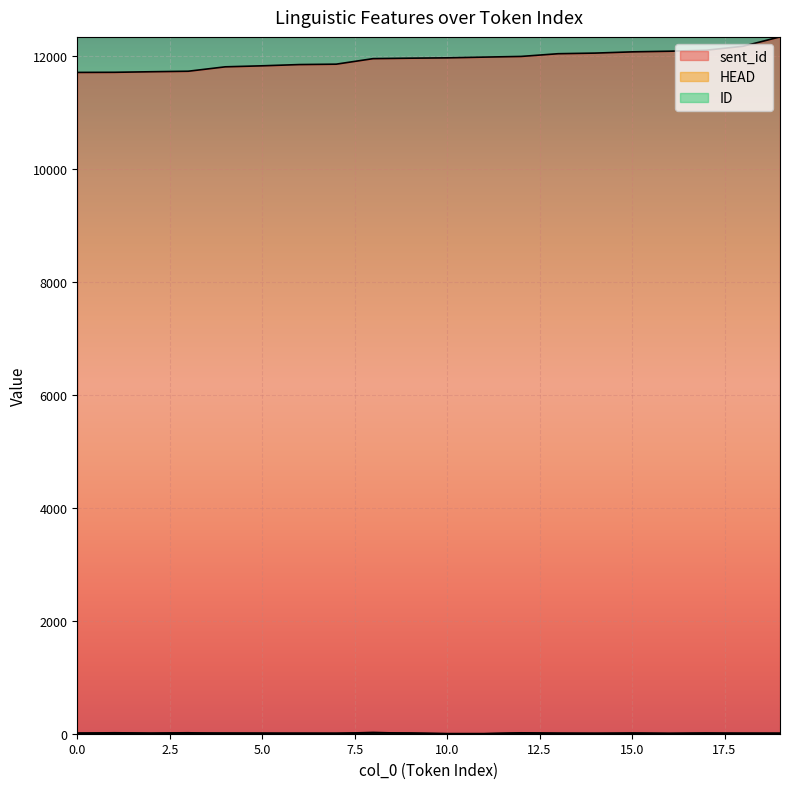

At how many categories does at least one series exceed 2371?

20